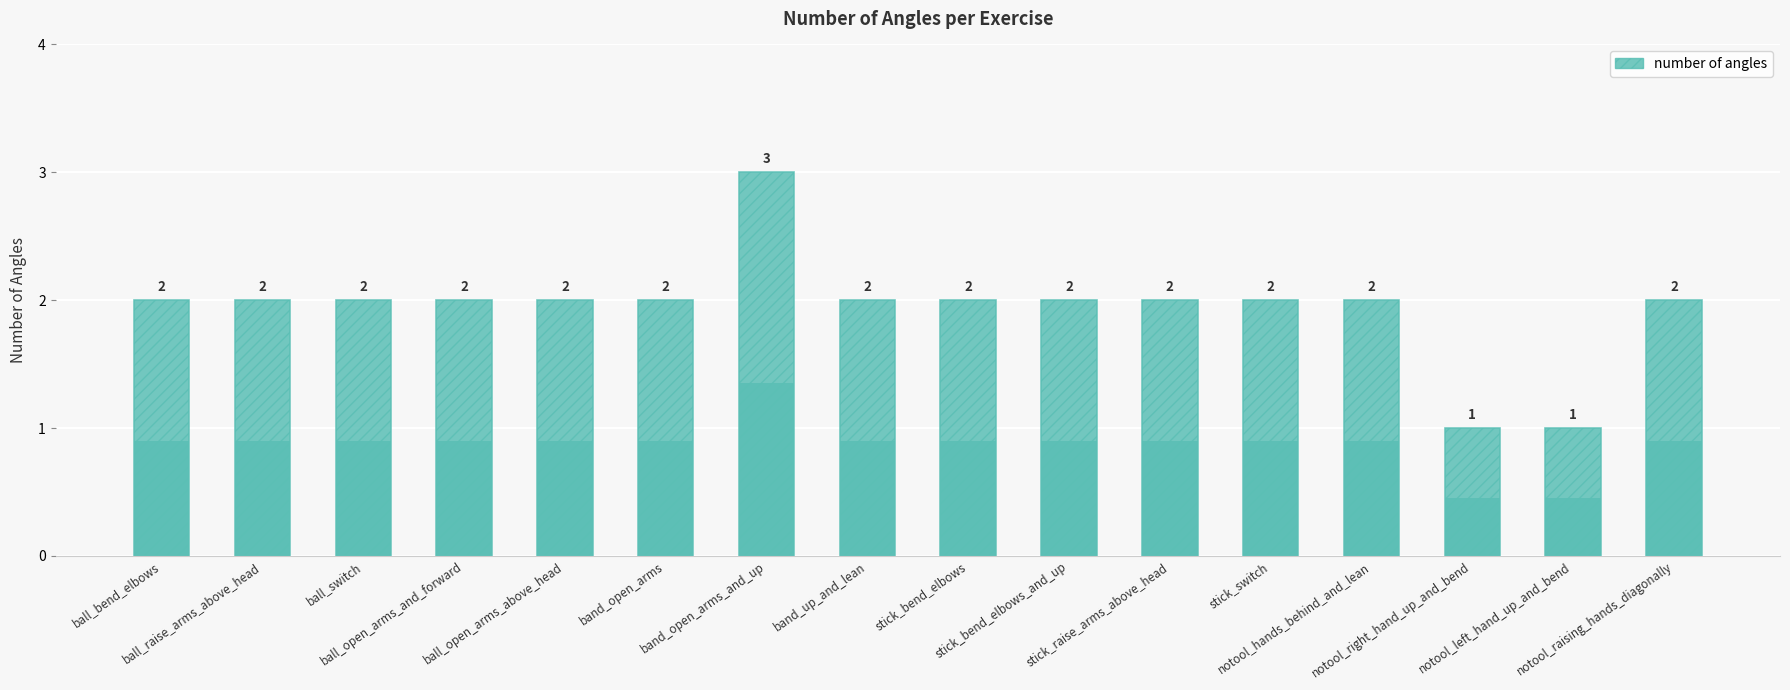

Is it true that the value at stick_bend_elbows is 2?

True